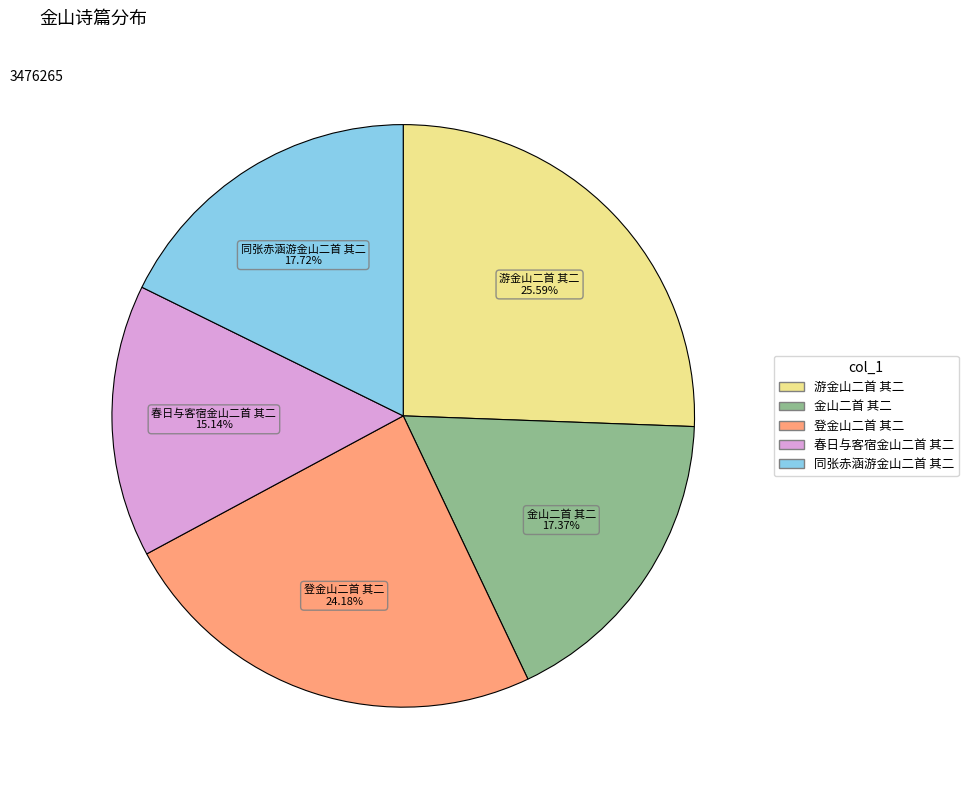

Do 春日与客宿金山二首 其二 and 金山二首 其二 together represent more than half of the pie?

No